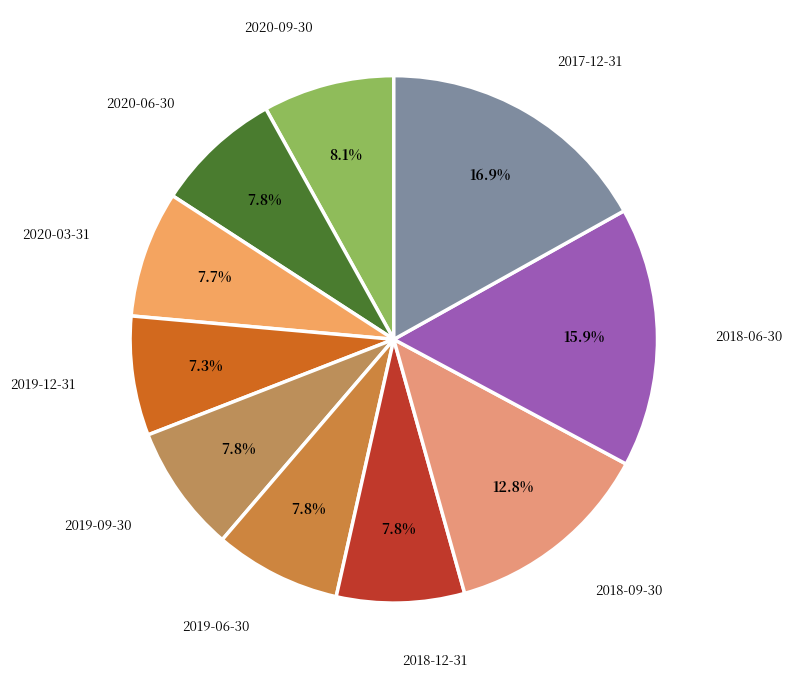

Combined, what portion of the pie is 2017-12-31 and 2020-09-30?

25.0%